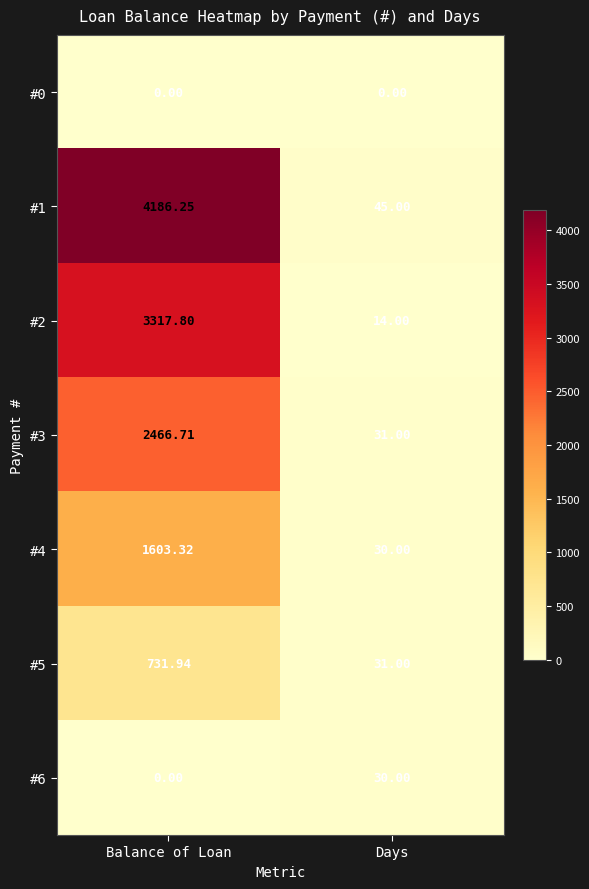

Between Balance of Loan and Days, which series saw the biggest shift?

#1